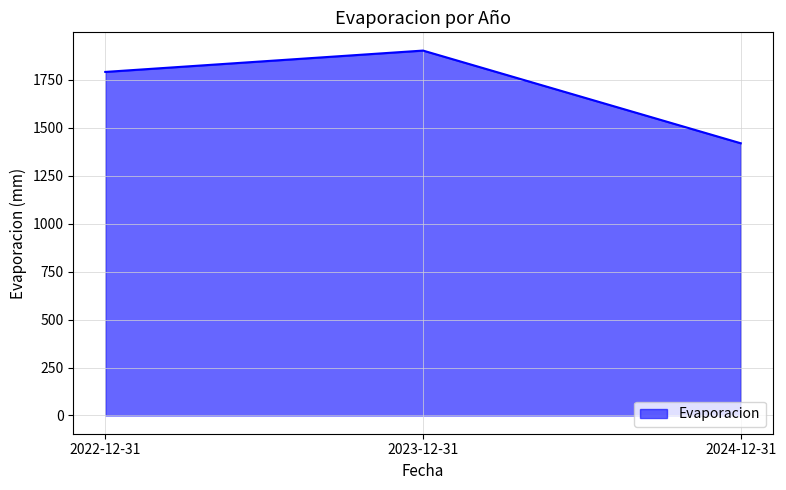

Between 2024-12-31 and 2022-12-31, which is larger?

2022-12-31